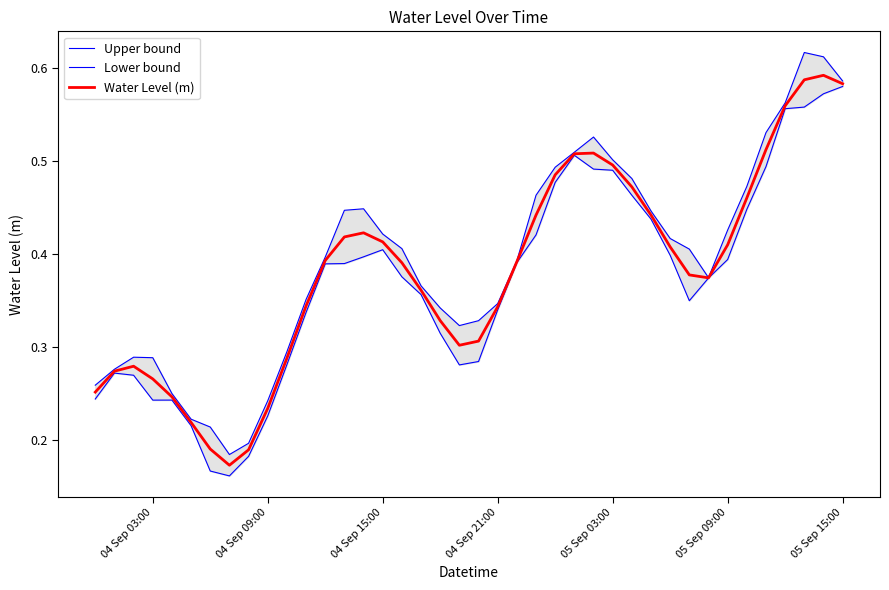

At 05 Sep 15:00, list the series in order from largest to smallest.

Upper bound, Water Level (m), Lower bound